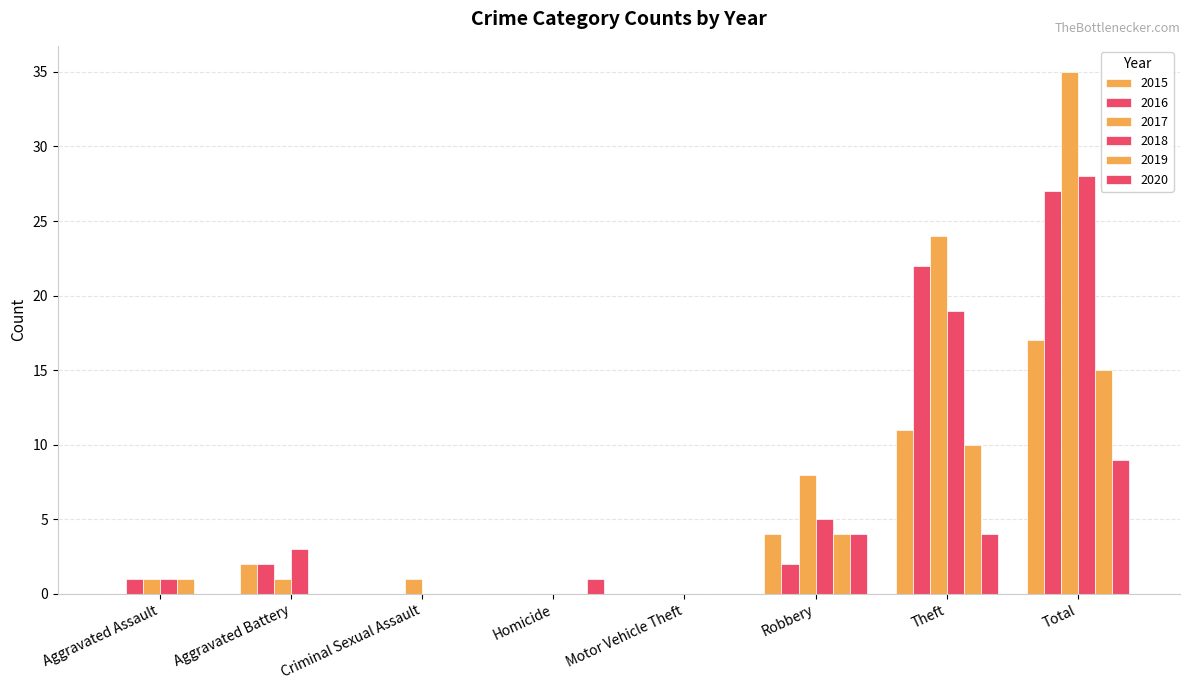

Count the number of categories in the chart.

8